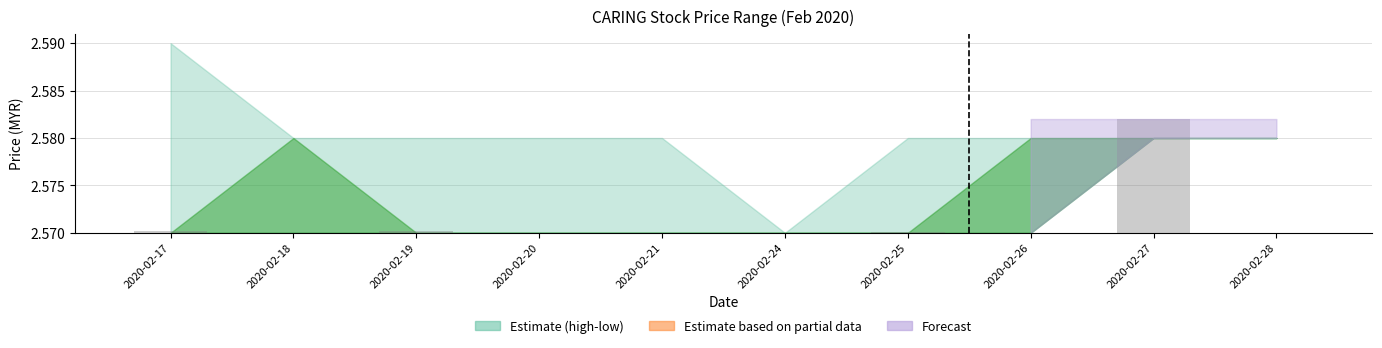

How many data points does each series have?

10